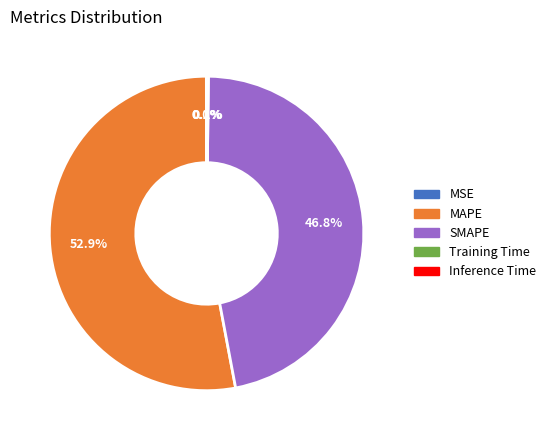

The MAPE slice represents 63% of the pie. True or false?

False